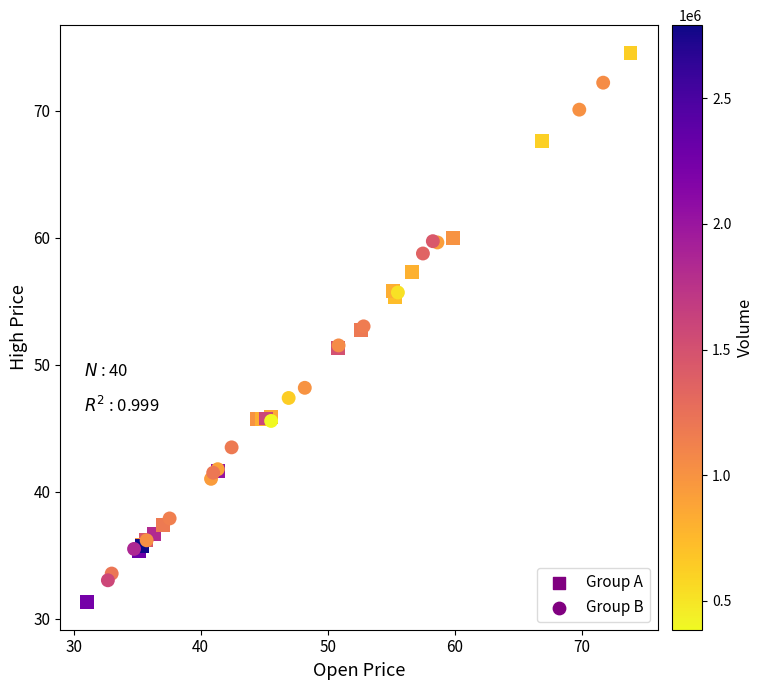

Which series has the largest Y range (max minus min)?

Group A